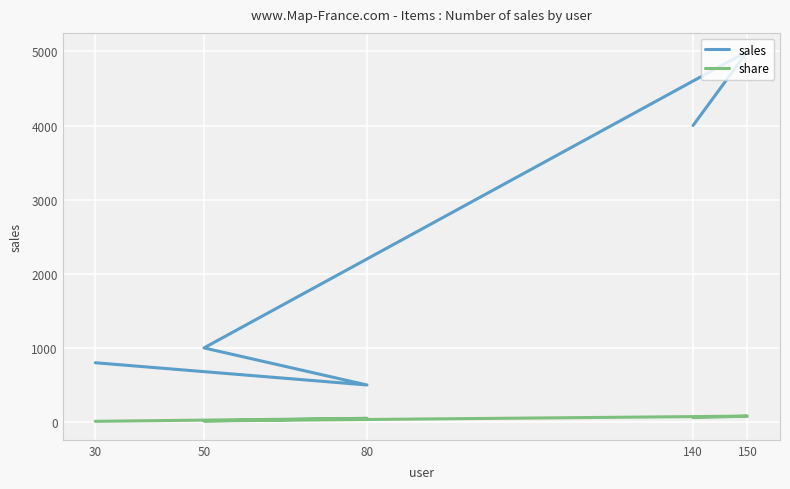

At how many categories does at least one series exceed 801?

3